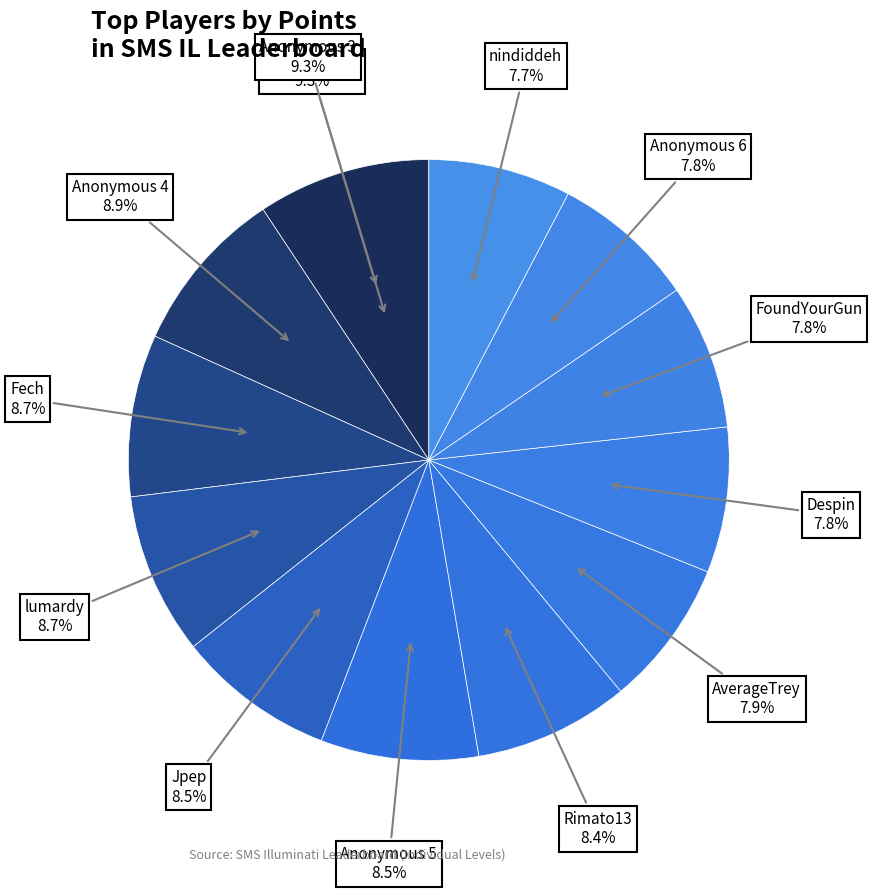

What percentage do Despin and nindiddeh together represent?

15.5%